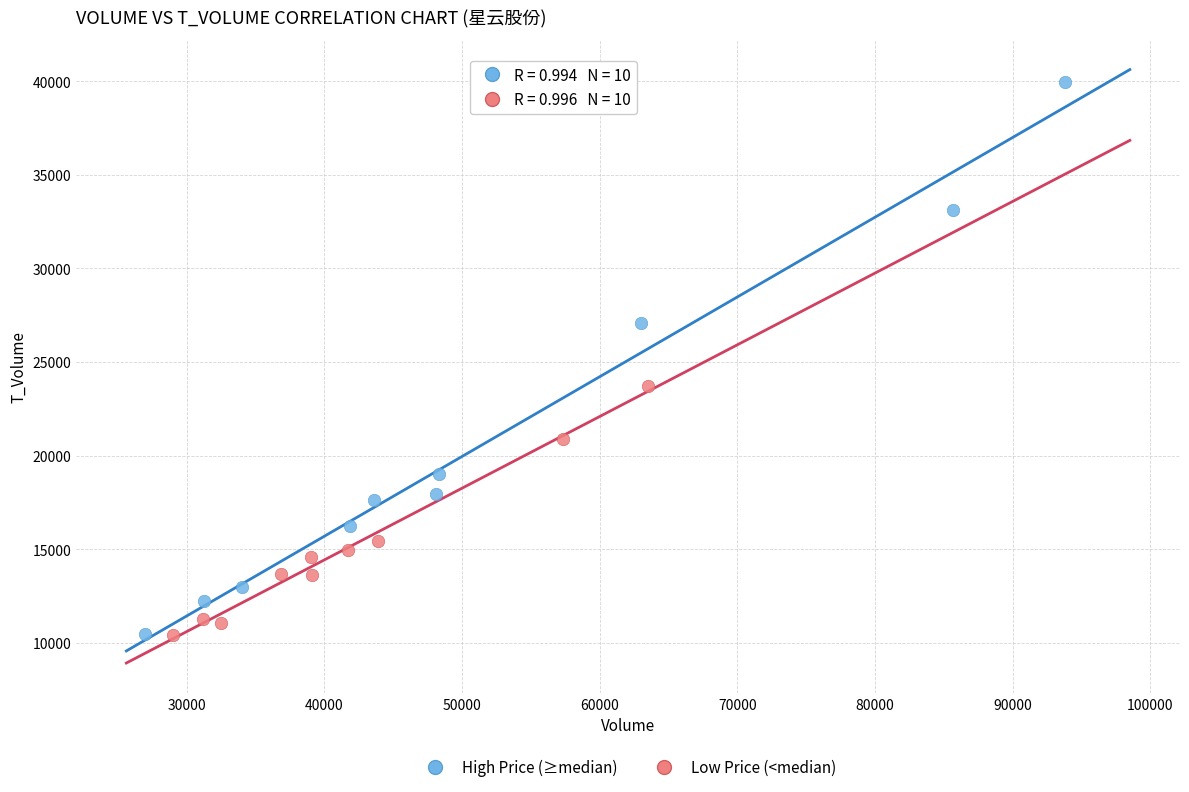

Which series has the largest Y range (max minus min)?

High Price (≥median)